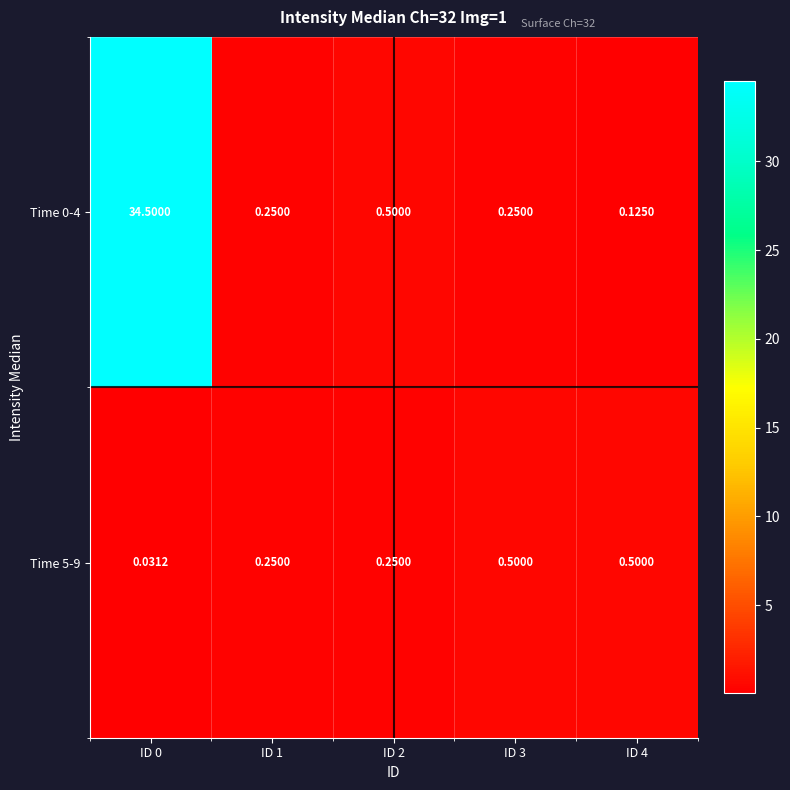

Is the value of Time 5-9 at ID 2 greater than the value of Time 0-4 at ID 4?

Yes